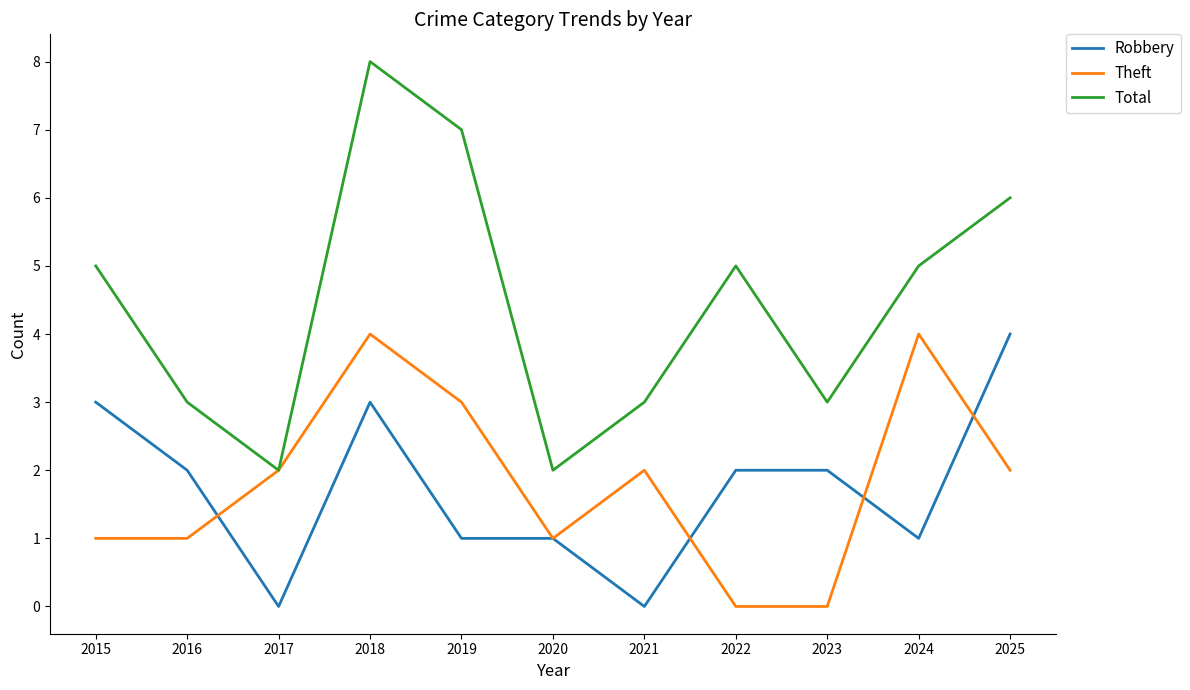

At which category does Robbery reach its first local valley?

2017